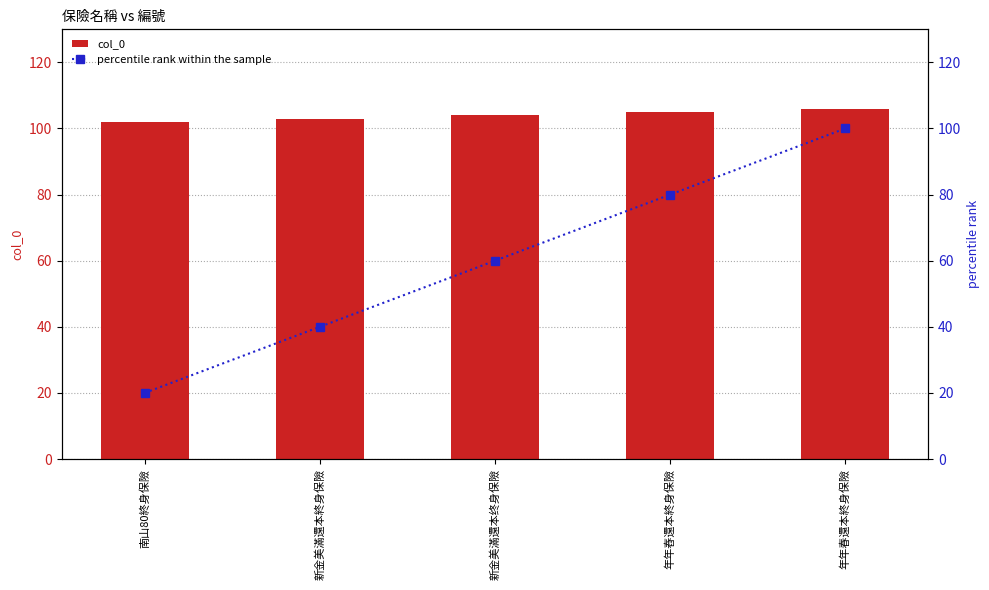

At which label does col_0 reach its peak?

年年春還本終身保險